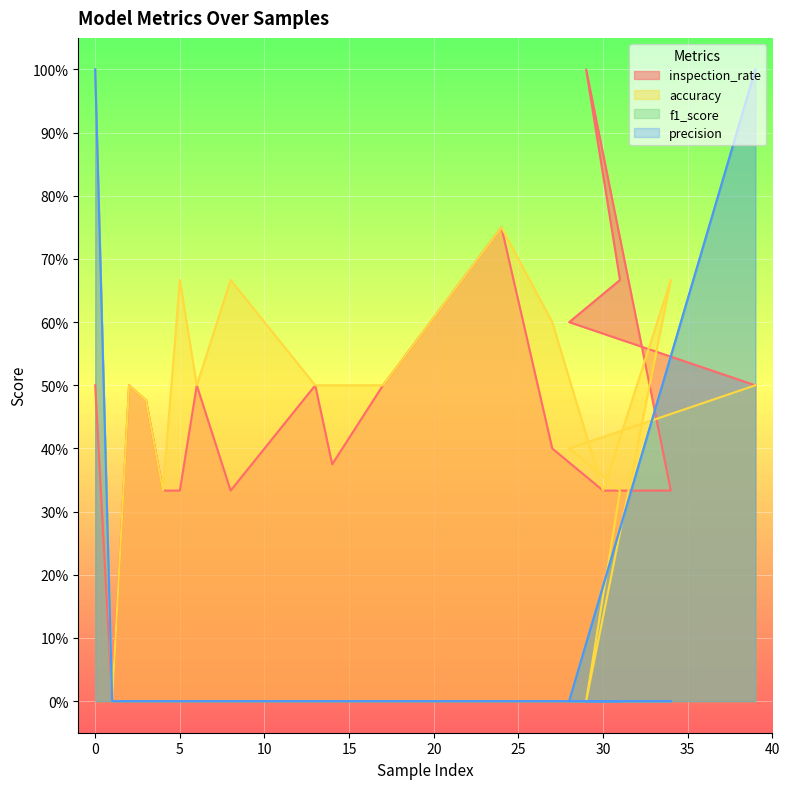

Between 14 and 13, which is larger?

13